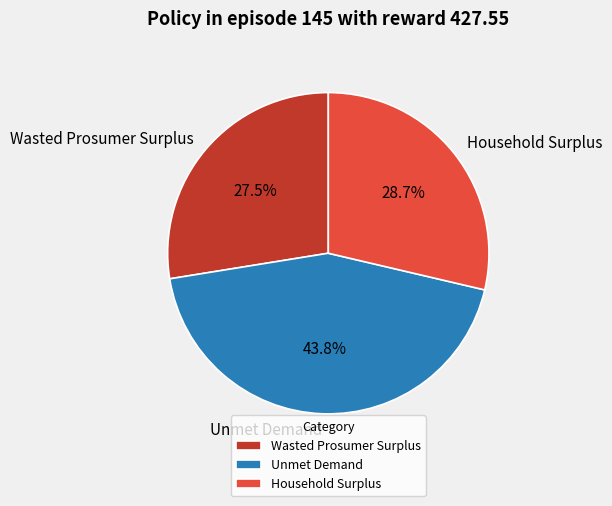

Which slice is the smallest?

Wasted Prosumer Surplus